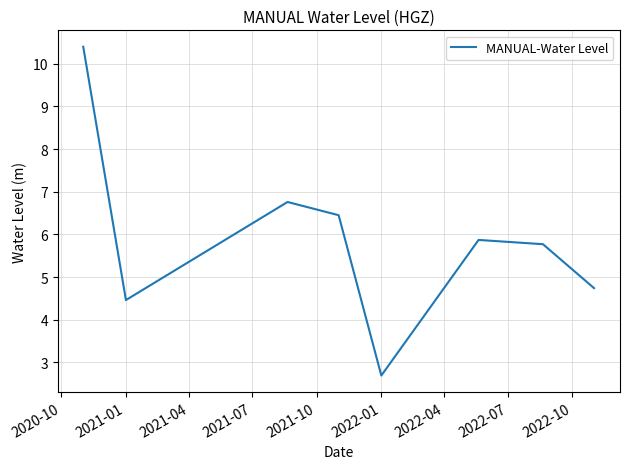

How many lines are shown in the chart?

1